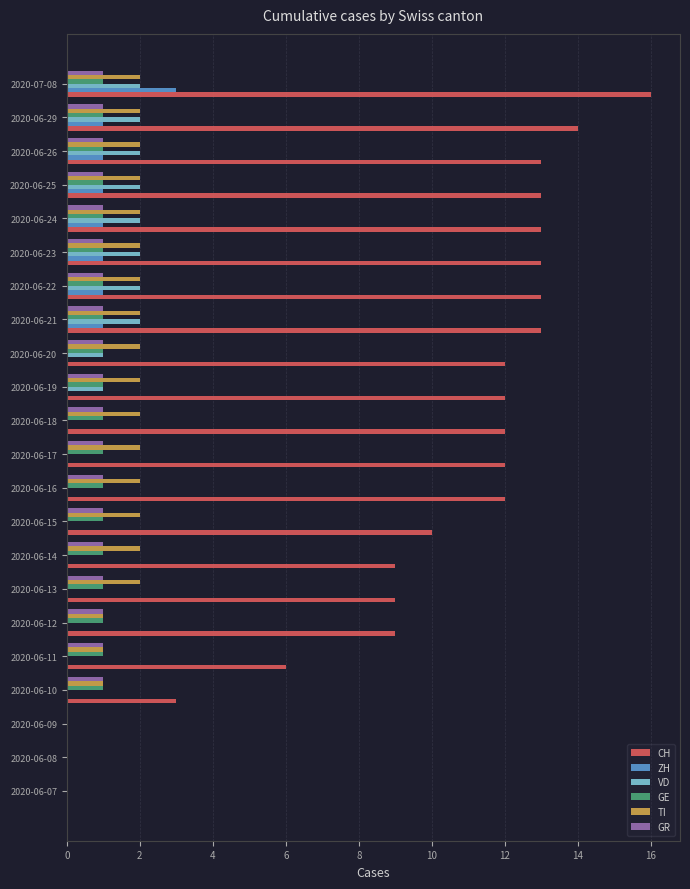

Between 2020-06-17 and 2020-06-21, which series saw the biggest shift?

VD